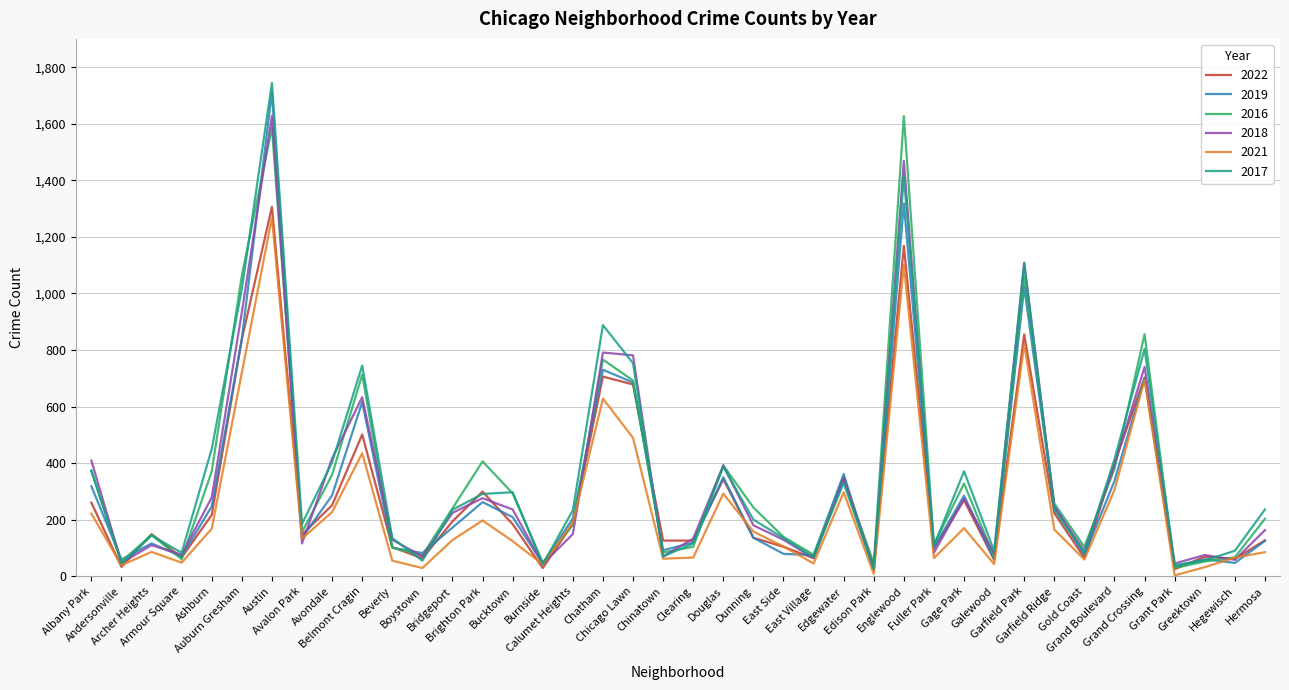

Which series has the widest spread of values?

2017